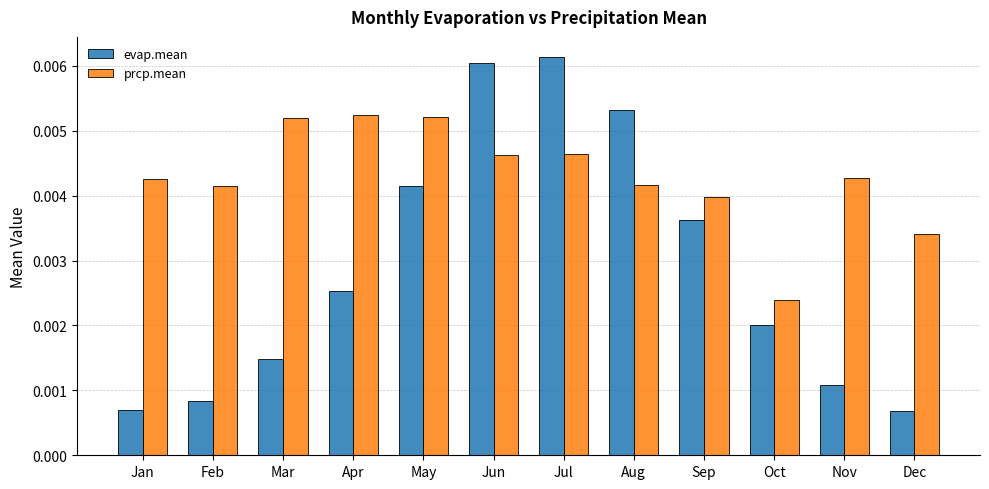

Which series has the largest range (max minus min)?

evap.mean